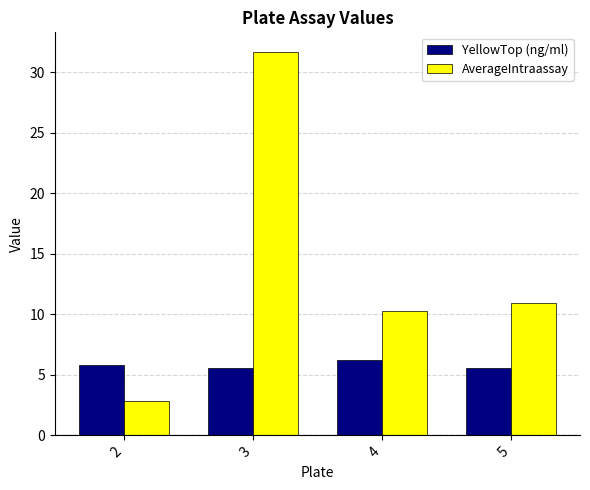

What is the approximate value of AverageIntraassay at 4?

10.3